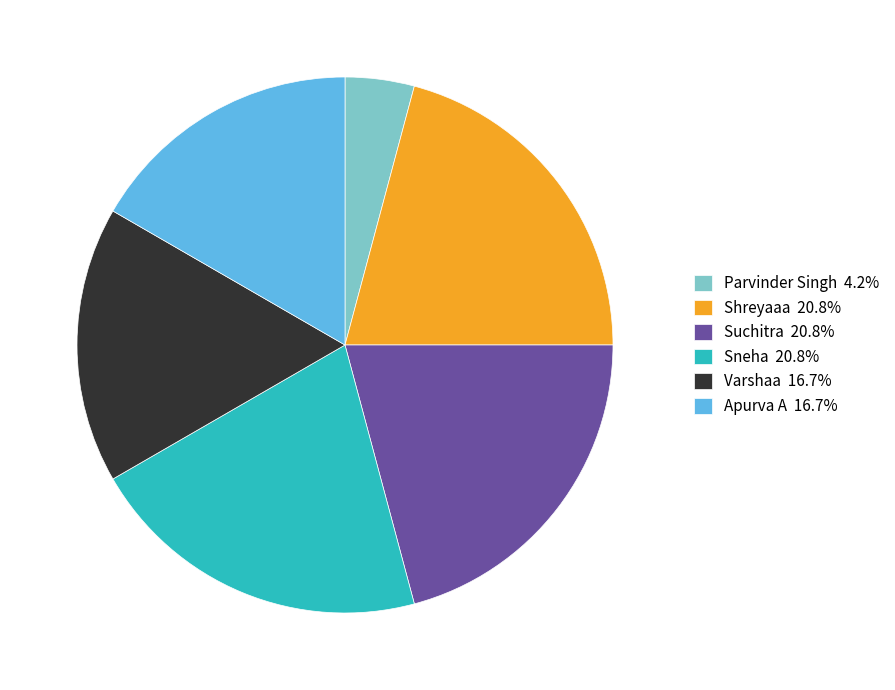

Approximately how many times larger is the value at Shreyaaa 20.8% compared to Suchitra 20.8%?

1.0